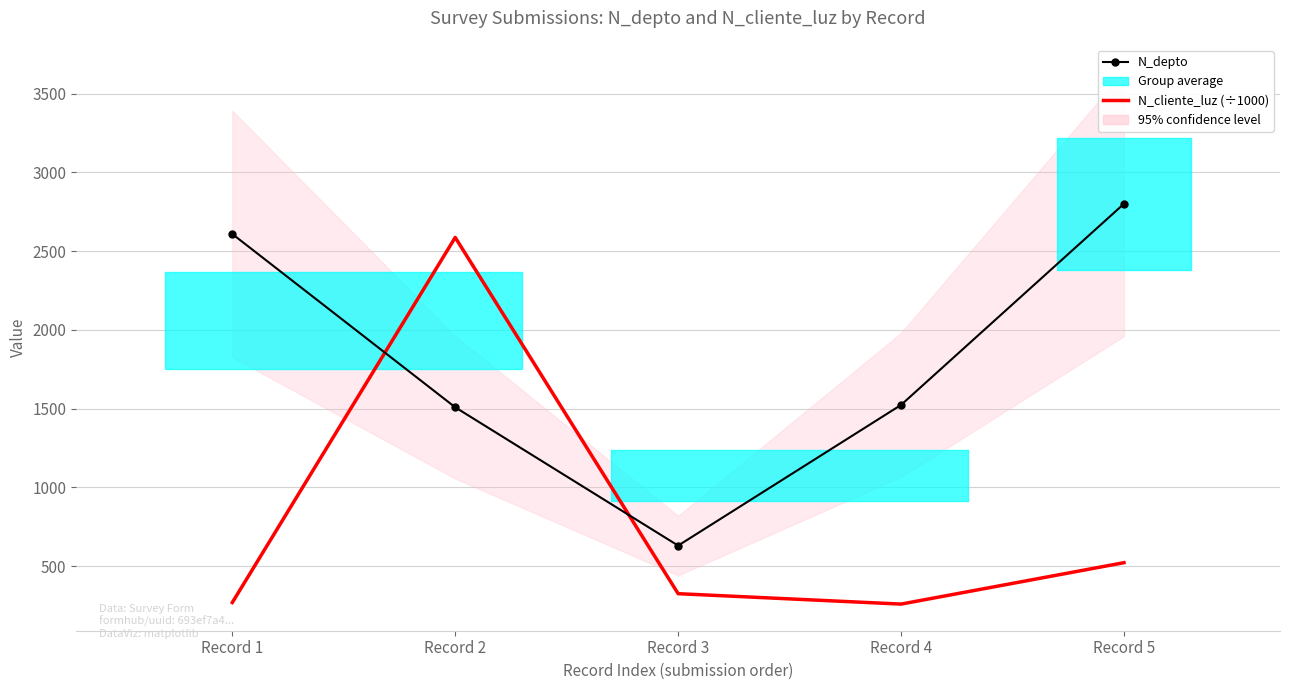

Rank the series by their maximum value, from lowest to highest.

N_cliente_luz (÷1000), N_depto